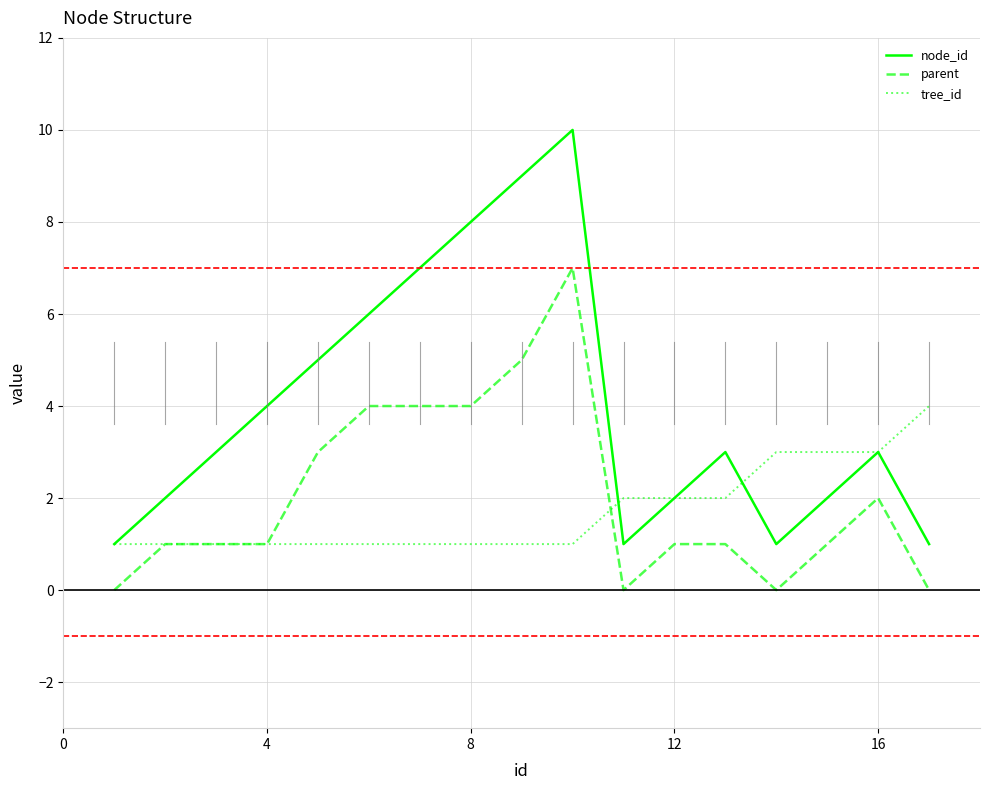

How many categories are shown in the chart?

17